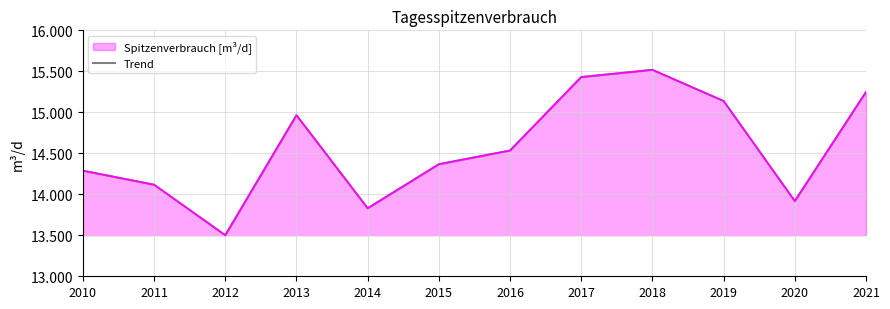

Reading left to right, list all the values displayed in this chart.

2010=14288	2011=14117	2012=13501	2013=14965	2014=13830	2015=14367	2016=14534	2017=15430	2018=15518	2019=15138	2020=13917	2021=15248